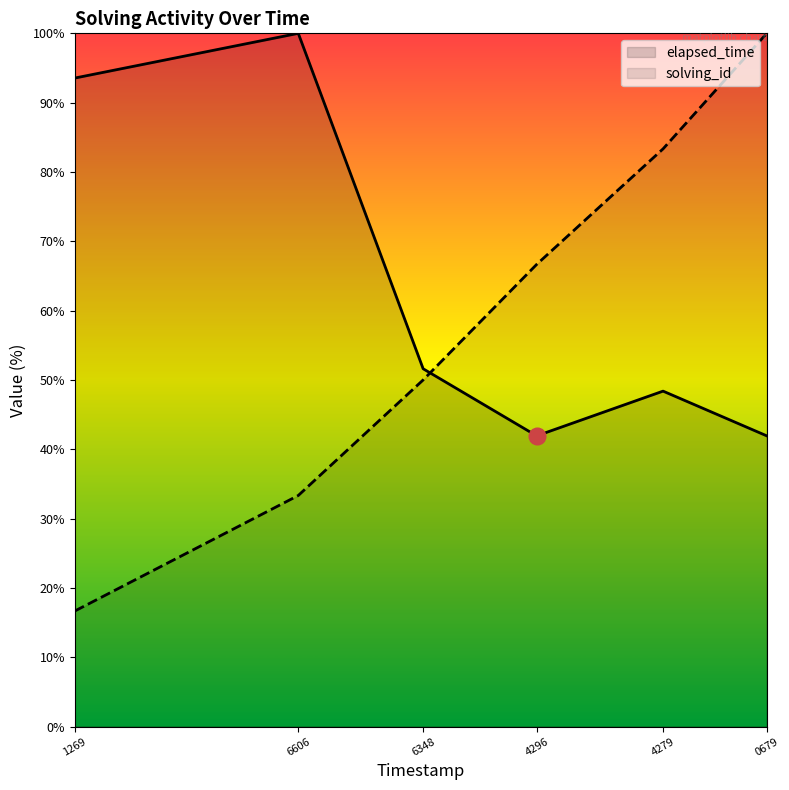

What is the maximum value shown in the chart?

100.0